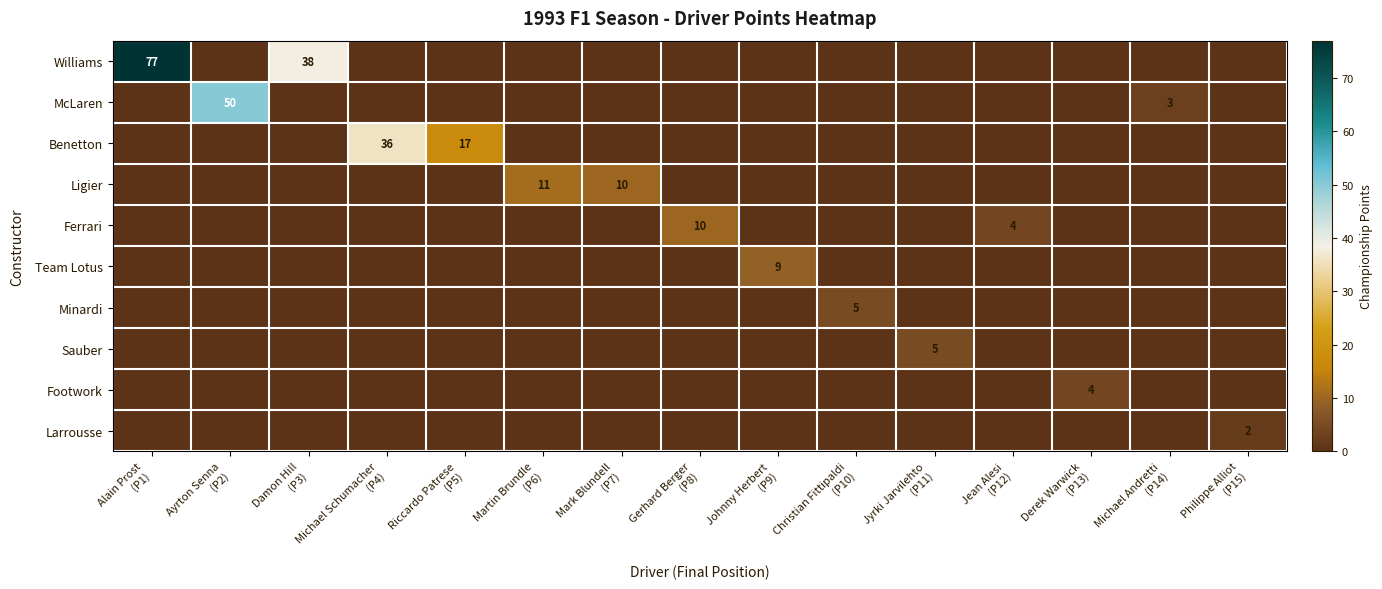

Which category has the lowest value in the row_5 series?

Alain Prost
(P1)